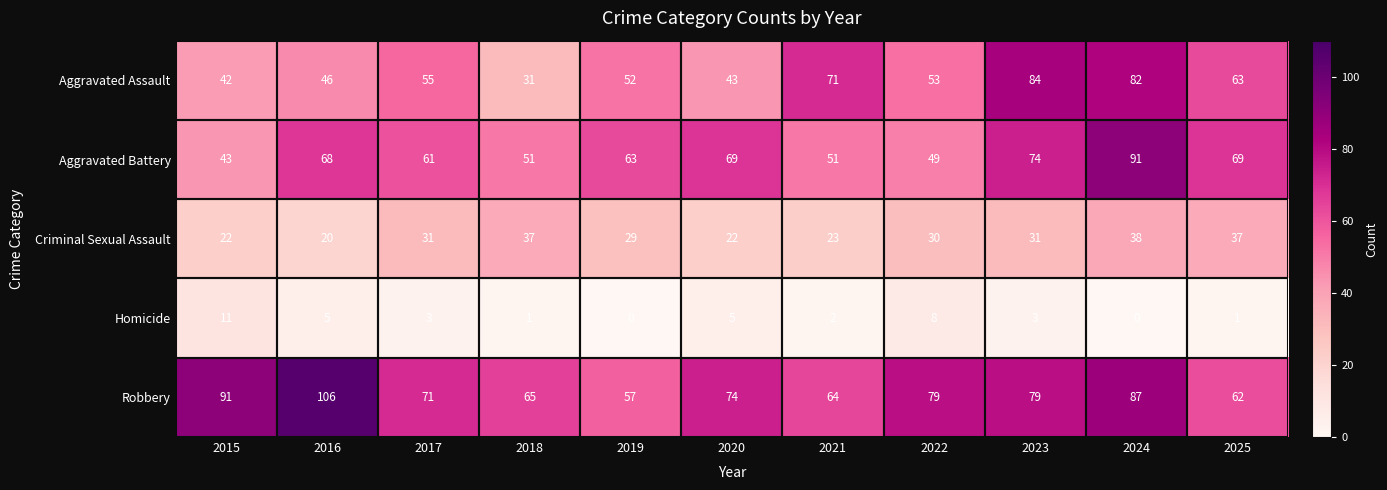

Which series has the largest range (max minus min)?

Aggravated Assault